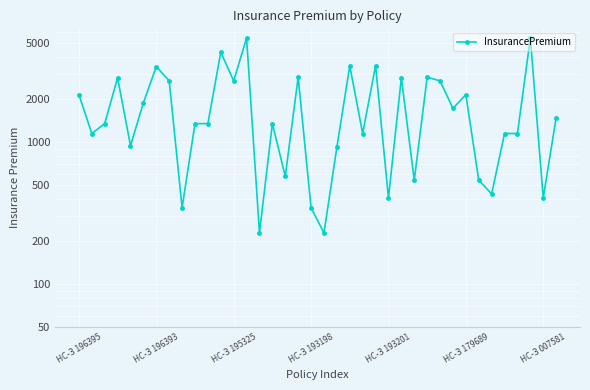

Which has a higher value, 25 or 34?

25